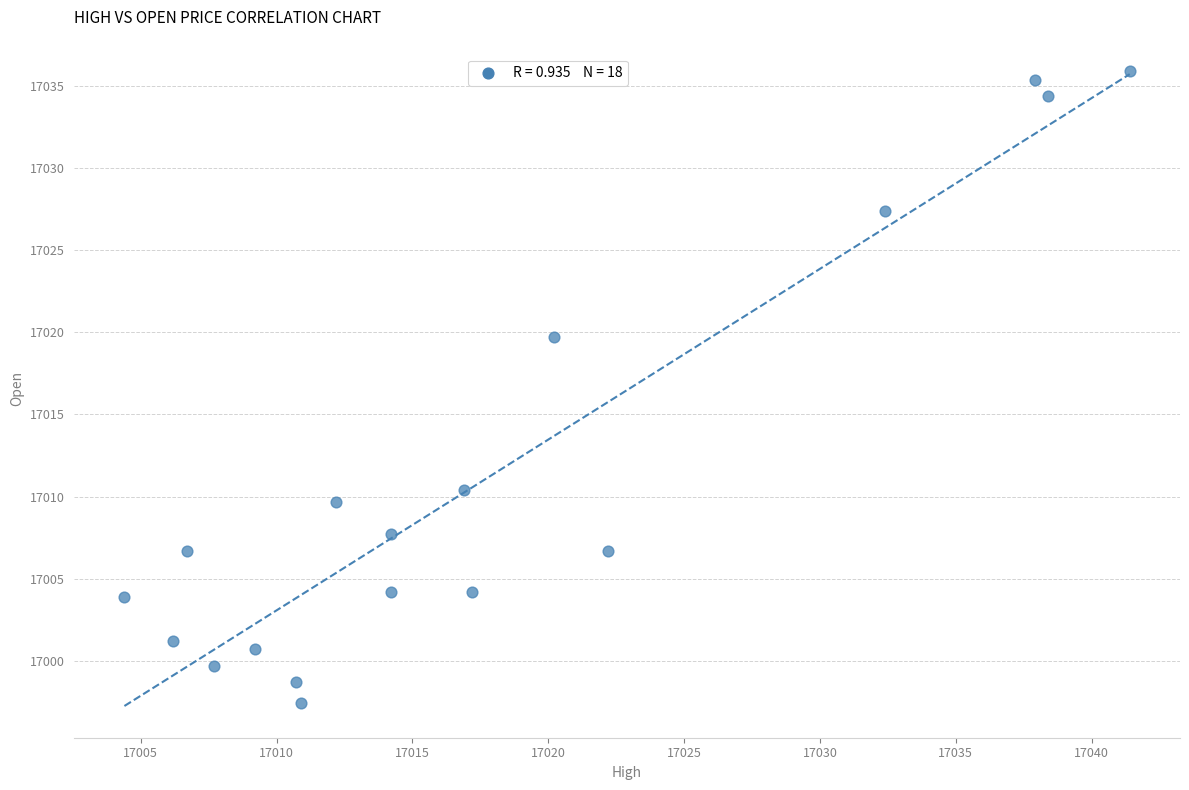

What Y value in the scatter plot is closest to 17016?

17019.7